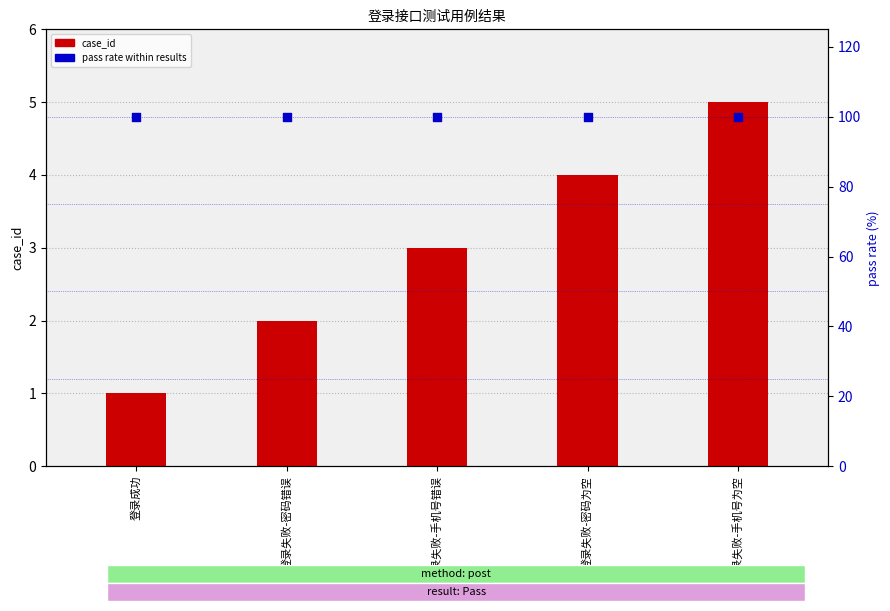

Which series contains the highest Y value?

pass rate (%)